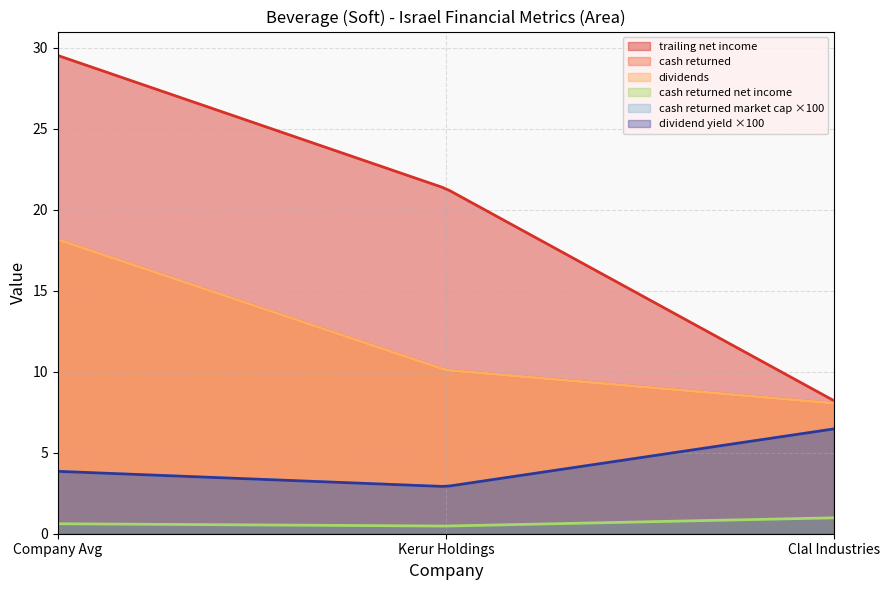

Reading right to left, transcribe all the data shown in this chart.

trailing_net_income: 8.2	21.3	29.5
cash_returned: 8.1	10.1	18.2
dividends: 8.1	10.1	18.1
cash_returned_net_income: 1.0	0.5	0.6
cash_returned_market_cap: 0.1	0.0	0.0
dividend_yield: 0.1	0.0	0.0